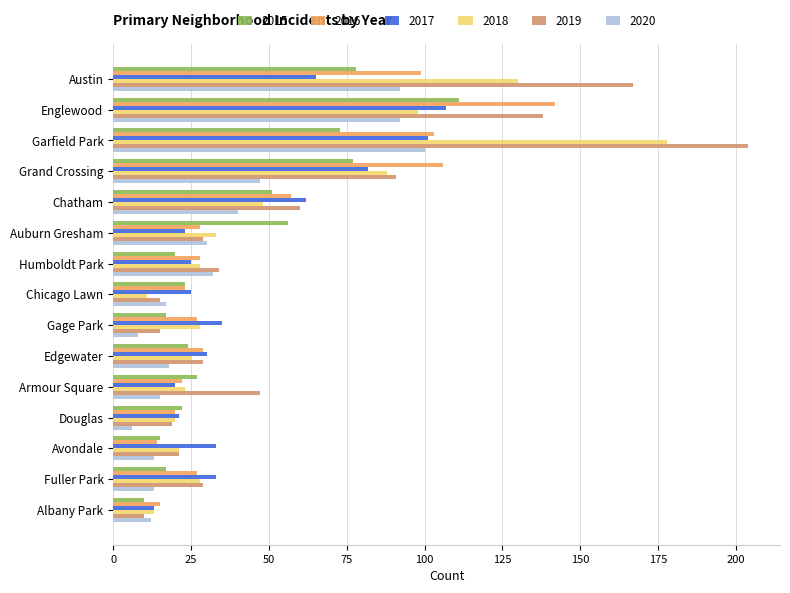

What is the average value of the 2016 series?

49